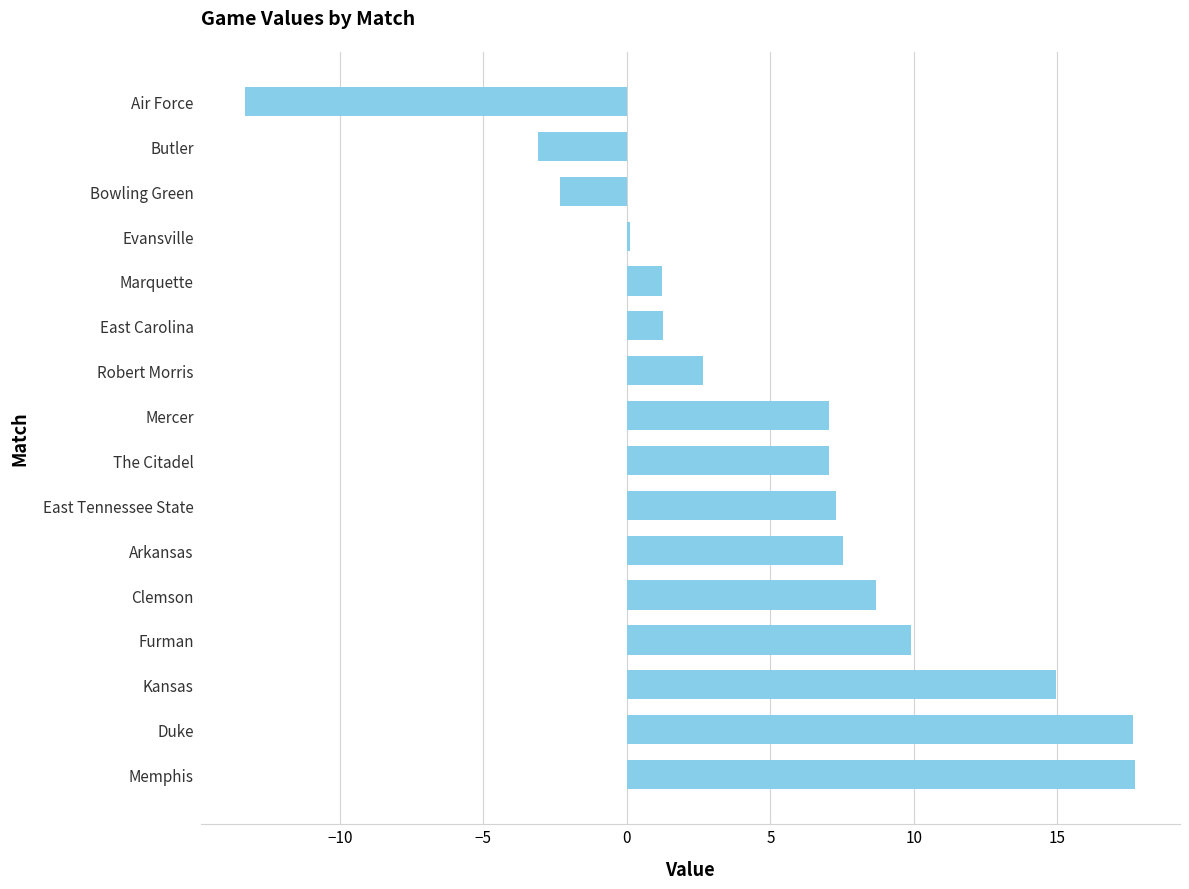

What is the smallest value displayed?

-13.3